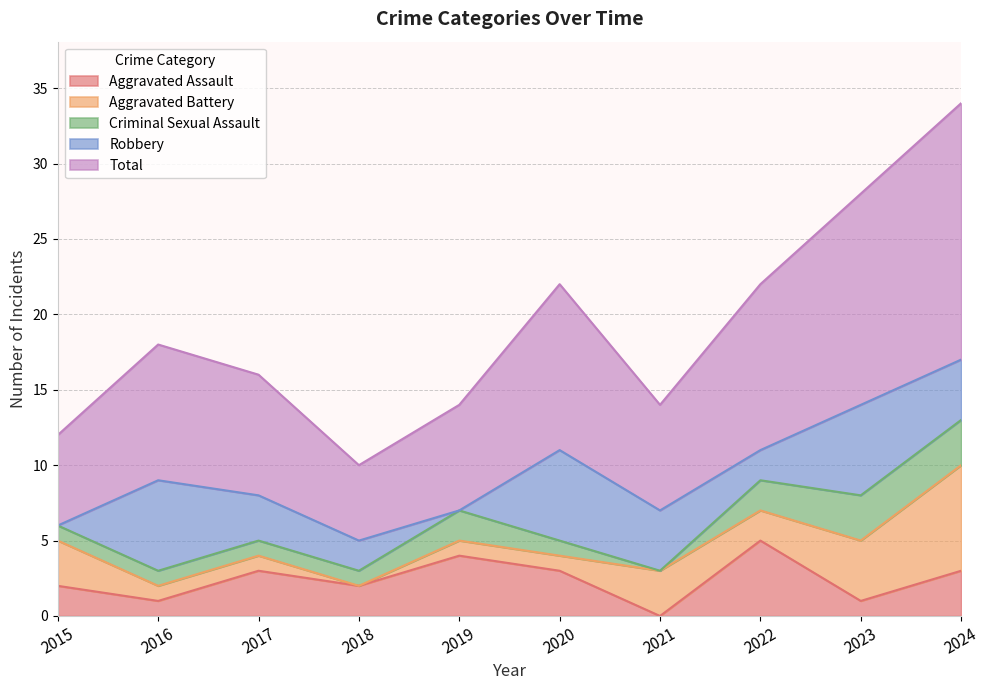

List the series in order of their peak value, lowest first.

Criminal Sexual Assault, Aggravated Assault, Robbery, Aggravated Battery, Total